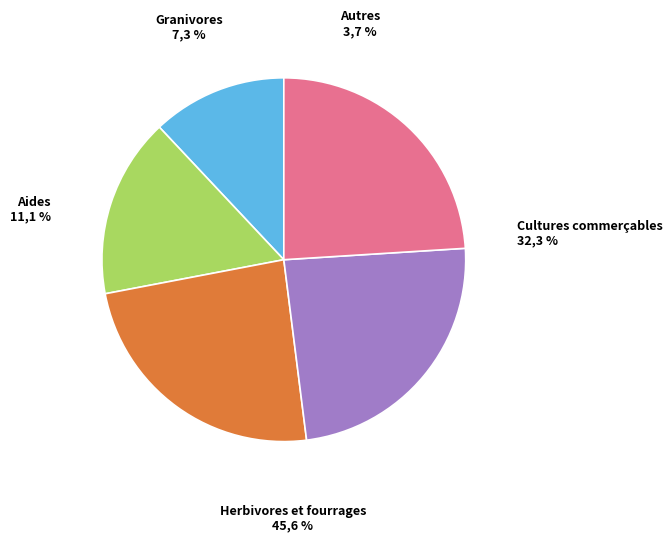

How much of the chart is everything except 10?

100.0%